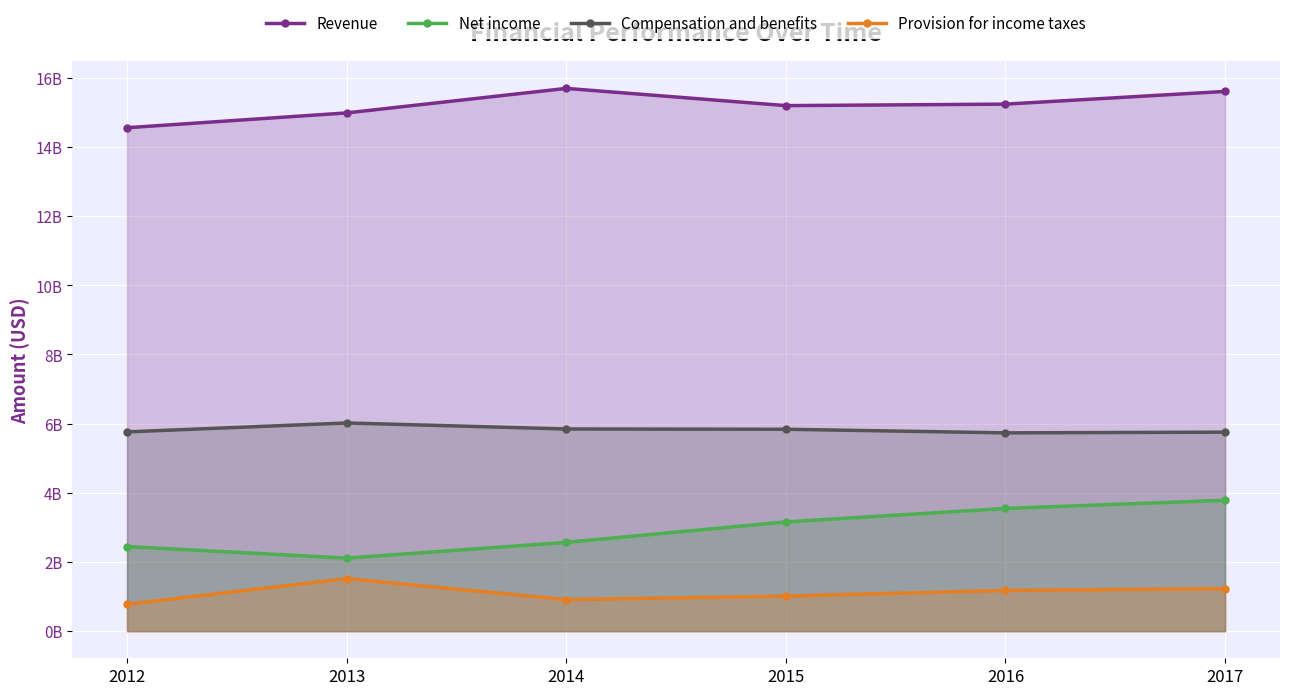

True or false: Net income and Provision for income taxes cross at least once.

False